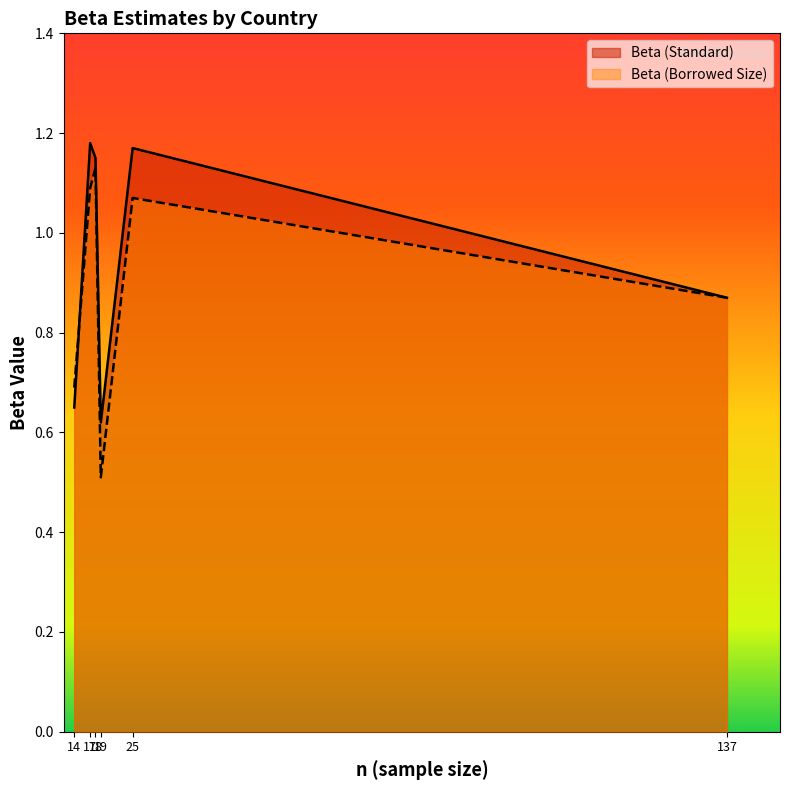

How many intersections are there between Beta (Borrowed Size) and Beta (Standard)?

1